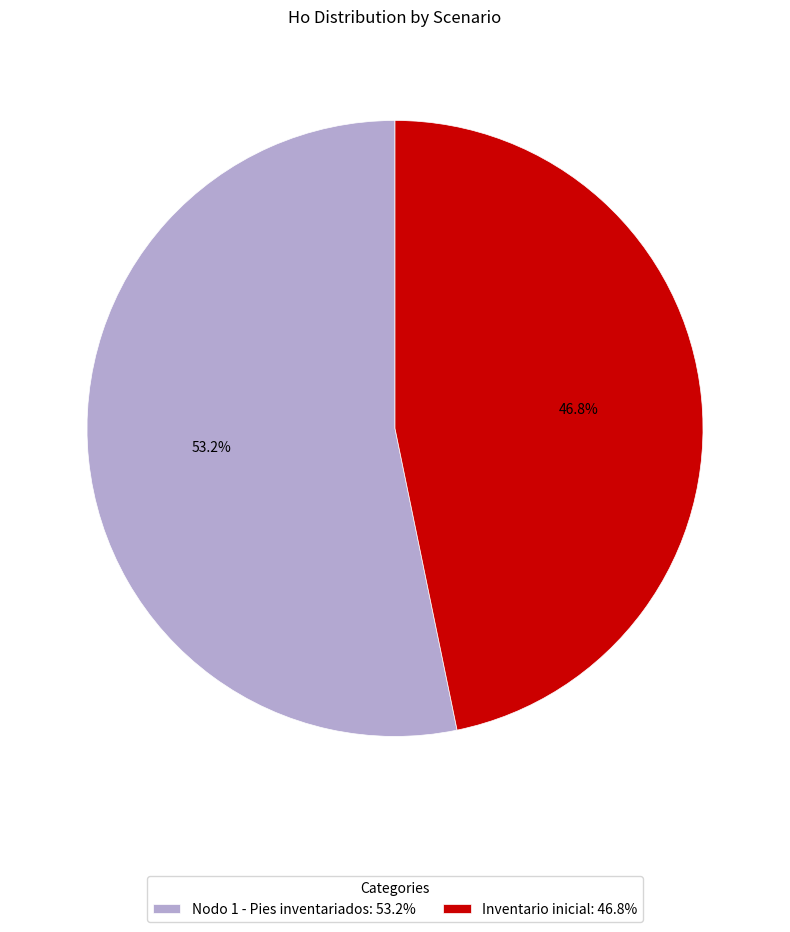

To the nearest percent, what is the average slice percentage?

50%